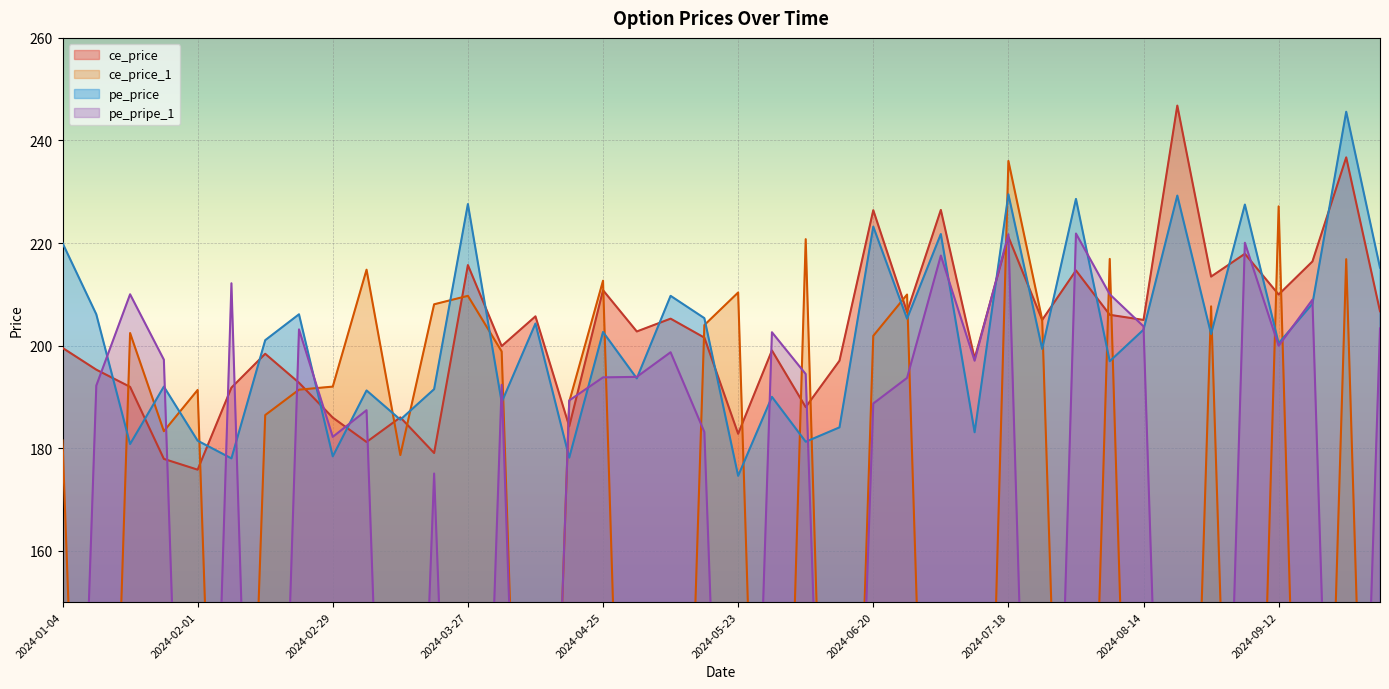

Is it true that ce_price_1 equals 305.7 at 2024-03-06?

False